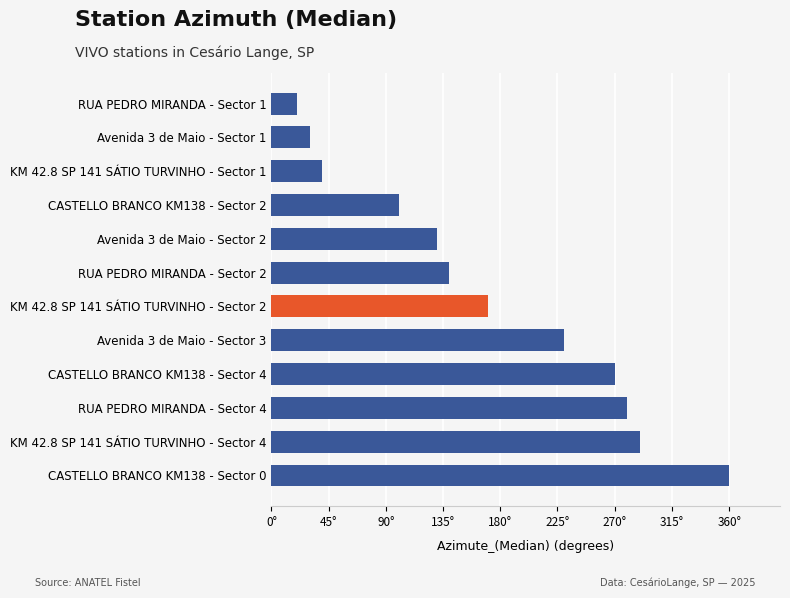

What is the average value?

172